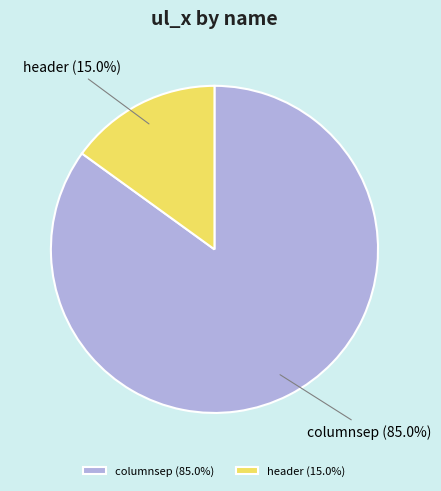

Which slice is the smallest?

header